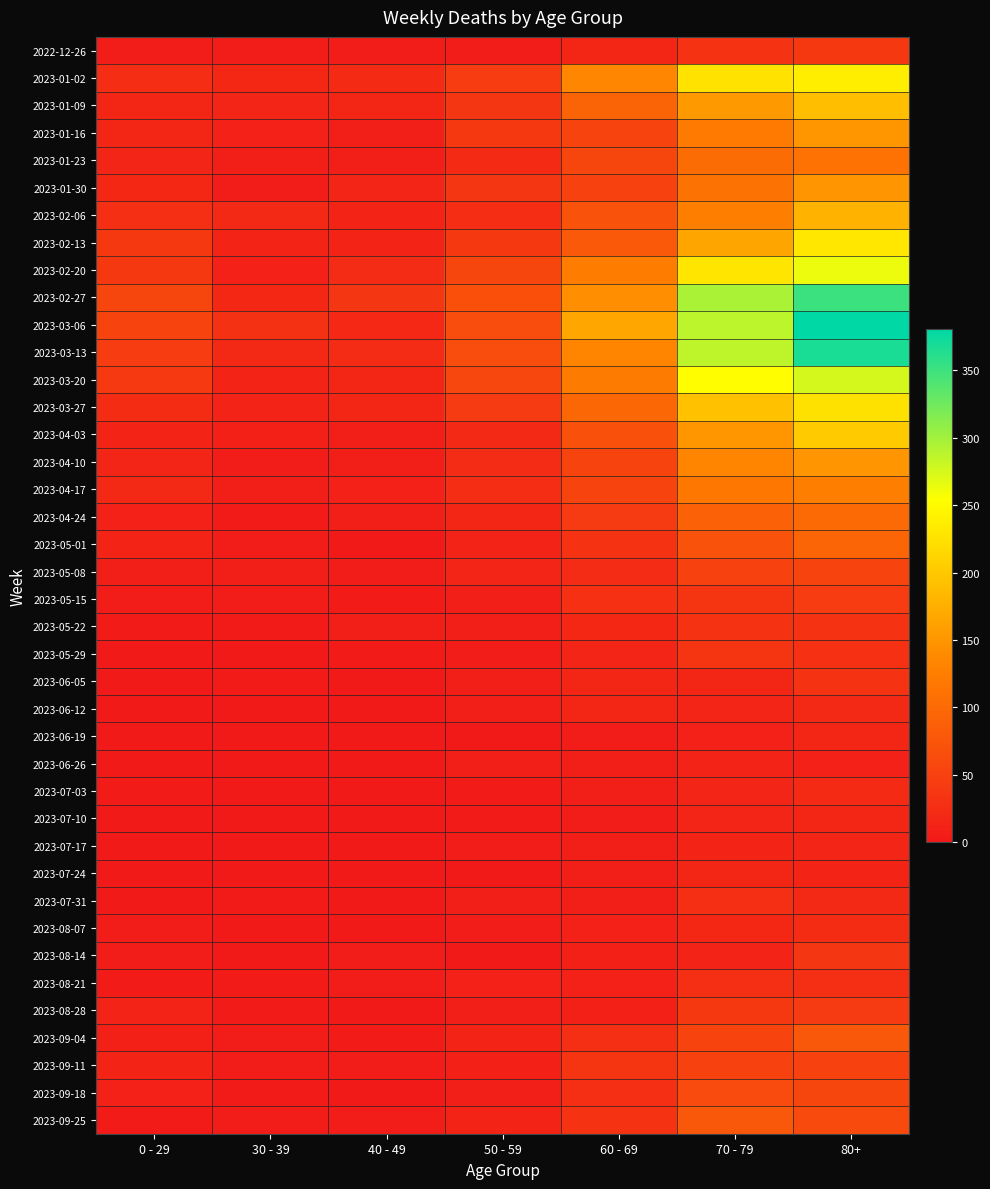

Reading left to right, what are all the values shown in this chart?

2022-12-26: 0 - 29=4	30 - 39=5	40 - 49=4	50 - 59=5	60 - 69=16	70 - 79=32	80+=38
2023-01-02: 0 - 29=26	30 - 39=18	40 - 49=21	50 - 59=44	60 - 69=134	70 - 79=226	80+=238
2023-01-09: 0 - 29=17	30 - 39=15	40 - 49=16	50 - 59=37	60 - 69=94	70 - 79=153	80+=191
2023-01-16: 0 - 29=17	30 - 39=11	40 - 49=8	50 - 59=38	60 - 69=54	70 - 79=121	80+=150
2023-01-23: 0 - 29=15	30 - 39=6	40 - 49=8	50 - 59=21	60 - 69=55	70 - 79=104	80+=111
2023-01-30: 0 - 29=18	30 - 39=4	40 - 49=15	50 - 59=37	60 - 69=51	70 - 79=112	80+=149
2023-02-06: 0 - 29=28	30 - 39=20	40 - 49=14	50 - 59=26	60 - 69=72	70 - 79=127	80+=179
2023-02-13: 0 - 29=39	30 - 39=14	40 - 49=13	50 - 59=38	60 - 69=80	70 - 79=165	80+=230
2023-02-20: 0 - 29=38	30 - 39=10	40 - 49=23	50 - 59=55	60 - 69=123	70 - 79=228	80+=263
2023-02-27: 0 - 29=55	30 - 39=18	40 - 49=36	50 - 59=68	60 - 69=143	70 - 79=296	80+=351
2023-03-06: 0 - 29=54	30 - 39=30	40 - 49=19	50 - 59=65	60 - 69=167	70 - 79=287	80+=381
2023-03-13: 0 - 29=44	30 - 39=20	40 - 49=23	50 - 59=65	60 - 69=133	70 - 79=286	80+=368
2023-03-20: 0 - 29=40	30 - 39=13	40 - 49=16	50 - 59=56	60 - 69=122	70 - 79=253	80+=275
2023-03-27: 0 - 29=24	30 - 39=12	40 - 49=16	50 - 59=41	60 - 69=98	70 - 79=193	80+=224
2023-04-03: 0 - 29=13	30 - 39=9	40 - 49=8	50 - 59=20	60 - 69=69	70 - 79=150	80+=203
2023-04-10: 0 - 29=15	30 - 39=5	40 - 49=8	50 - 59=23	60 - 69=54	70 - 79=133	80+=149
2023-04-17: 0 - 29=20	30 - 39=8	40 - 49=11	50 - 59=25	60 - 69=54	70 - 79=117	80+=126
2023-04-24: 0 - 29=11	30 - 39=3	40 - 49=7	50 - 59=16	60 - 69=41	70 - 79=90	80+=101
2023-05-01: 0 - 29=13	30 - 39=4	40 - 49=2	50 - 59=12	60 - 69=33	70 - 79=71	80+=95
2023-05-08: 0 - 29=8	30 - 39=6	40 - 49=4	50 - 59=15	60 - 69=23	70 - 79=50	80+=54
2023-05-15: 0 - 29=4	30 - 39=4	40 - 49=3	50 - 59=7	60 - 69=29	70 - 79=35	80+=44
2023-05-22: 0 - 29=3	30 - 39=3	40 - 49=6	50 - 59=6	60 - 69=18	70 - 79=33	80+=32
2023-05-29: 0 - 29=2	30 - 39=2	40 - 49=3	50 - 59=5	60 - 69=15	70 - 79=35	80+=29
2023-06-05: 0 - 29=1	30 - 39=3	40 - 49=2	50 - 59=6	60 - 69=17	70 - 79=17	80+=33
2023-06-12: 0 - 29=2	30 - 39=2	40 - 49=1	50 - 59=6	60 - 69=17	70 - 79=15	80+=20
2023-06-19: 0 - 29=1	30 - 39=1	40 - 49=1	50 - 59=2	60 - 69=4	70 - 79=10	80+=16
2023-06-26: 0 - 29=1	30 - 39=1	40 - 49=0	50 - 59=6	60 - 69=7	70 - 79=12	80+=11
2023-07-03: 0 - 29=3	30 - 39=0	40 - 49=0	50 - 59=3	60 - 69=6	70 - 79=15	80+=22
2023-07-10: 0 - 29=2	30 - 39=2	40 - 49=1	50 - 59=3	60 - 69=4	70 - 79=15	80+=16
2023-07-17: 0 - 29=2	30 - 39=0	40 - 49=0	50 - 59=4	60 - 69=8	70 - 79=14	80+=15
2023-07-24: 0 - 29=2	30 - 39=1	40 - 49=1	50 - 59=2	60 - 69=7	70 - 79=16	80+=14
2023-07-31: 0 - 29=2	30 - 39=3	40 - 49=2	50 - 59=8	60 - 69=8	70 - 79=27	80+=20
2023-08-07: 0 - 29=4	30 - 39=1	40 - 49=0	50 - 59=5	60 - 69=10	70 - 79=18	80+=24
2023-08-14: 0 - 29=5	30 - 39=2	40 - 49=5	50 - 59=2	60 - 69=9	70 - 79=12	80+=36
2023-08-21: 0 - 29=3	30 - 39=3	40 - 49=4	50 - 59=11	60 - 69=11	70 - 79=27	80+=27
2023-08-28: 0 - 29=12	30 - 39=3	40 - 49=1	50 - 59=6	60 - 69=9	70 - 79=39	80+=41
2023-09-04: 0 - 29=9	30 - 39=4	40 - 49=3	50 - 59=13	60 - 69=27	70 - 79=53	80+=77
2023-09-11: 0 - 29=13	30 - 39=4	40 - 49=4	50 - 59=9	60 - 69=34	70 - 79=51	80+=52
2023-09-18: 0 - 29=10	30 - 39=3	40 - 49=1	50 - 59=8	60 - 69=28	70 - 79=62	80+=55
2023-09-25: 0 - 29=3	30 - 39=4	40 - 49=5	50 - 59=13	60 - 69=33	70 - 79=77	80+=61